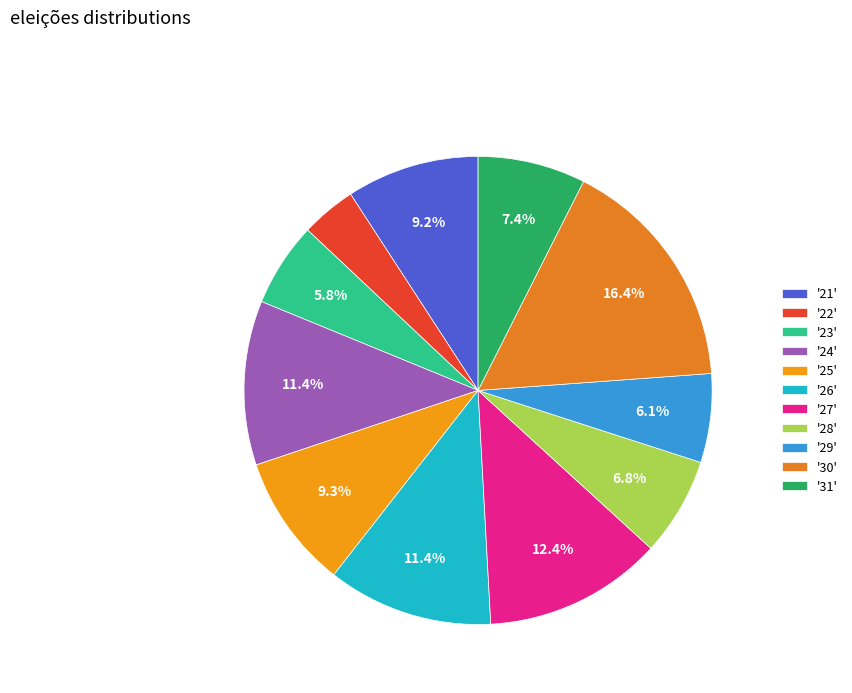

Is there any slice that represents more than half of the pie?

No